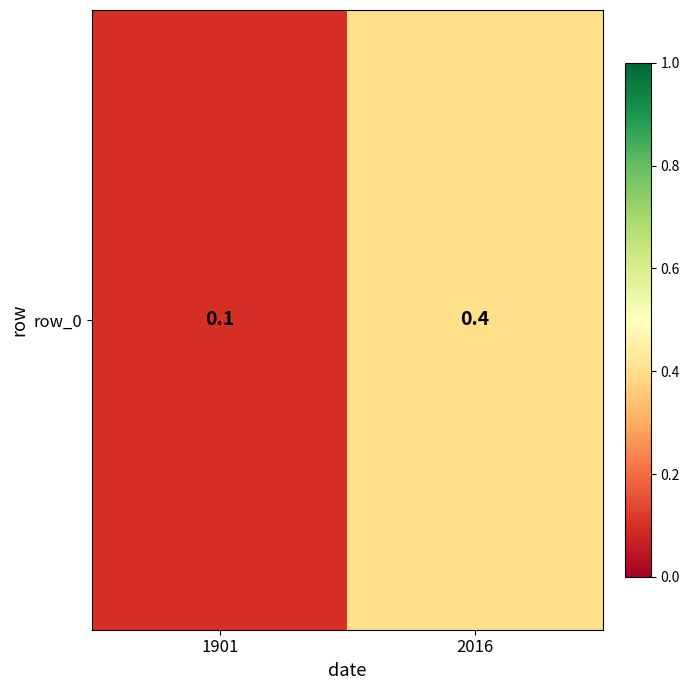

What is the difference between the values at 2016 and 1901?

0.3